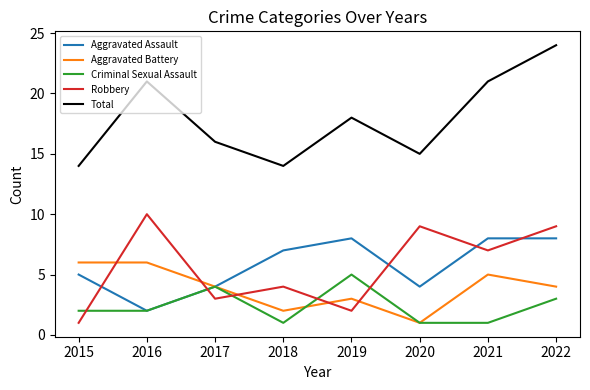

Reading left to right, extract all data points from this chart.

Aggravated Assault: 5	2	4	7	8	4	8	8
Aggravated Battery: 6	6	4	2	3	1	5	4
Criminal Sexual Assault: 2	2	4	1	5	1	1	3
Robbery: 1	10	3	4	2	9	7	9
Total: 14	21	16	14	18	15	21	24